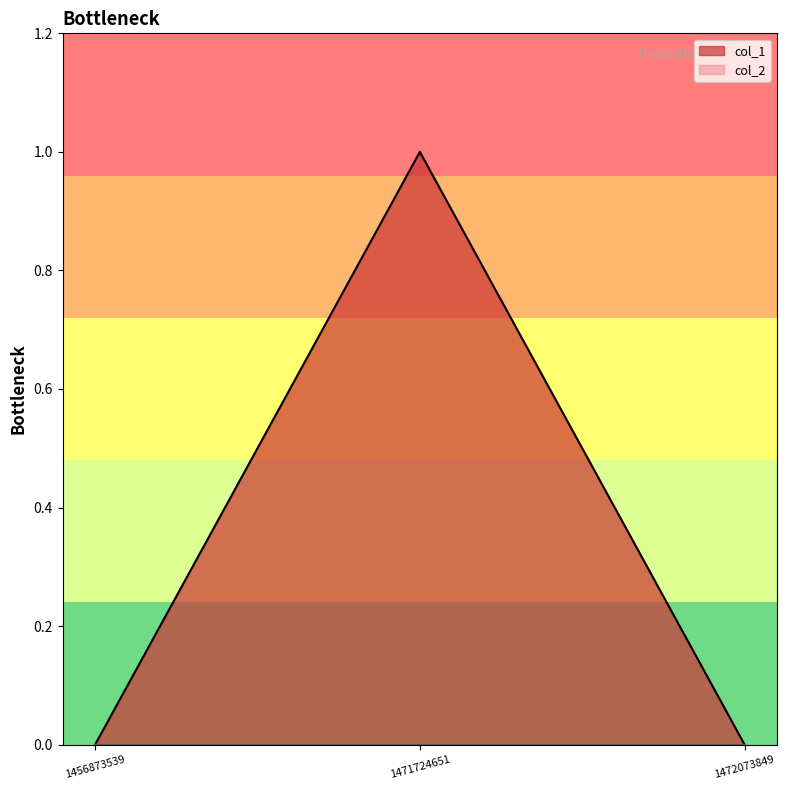

The value at 1471724651 is 1. True or false?

True